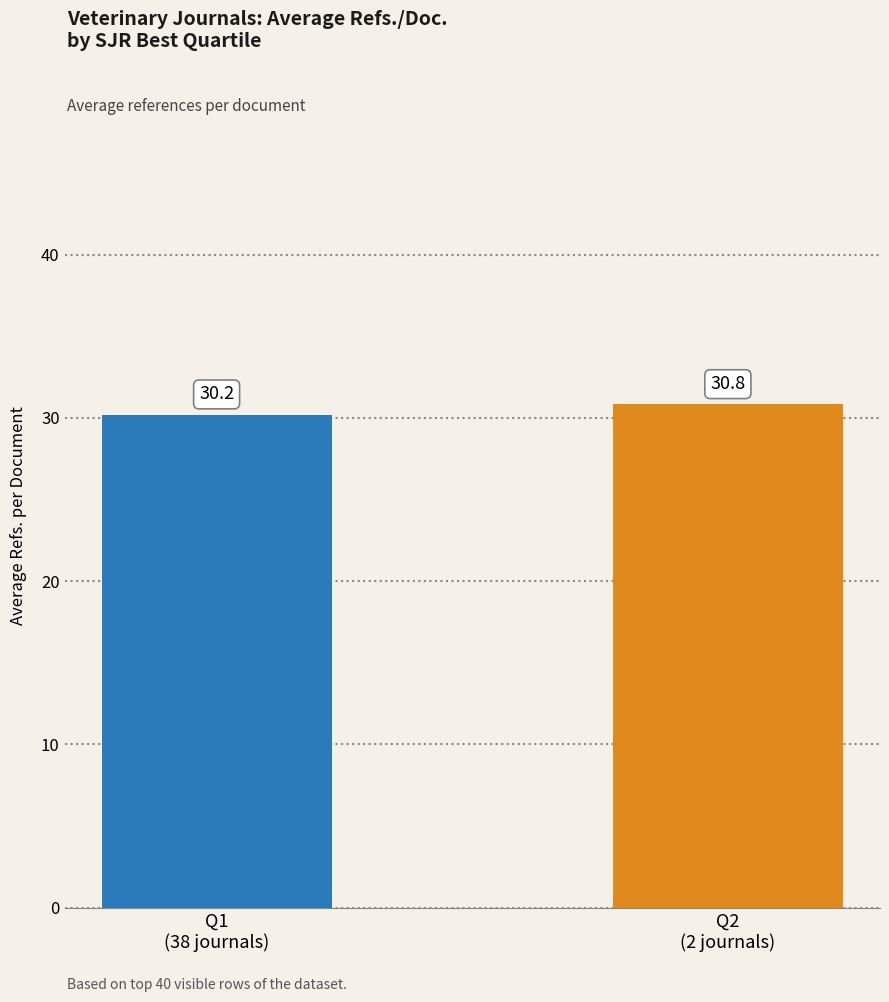

The chart shows a value of 30.8 at Q2
(2 journals). True or false?

True